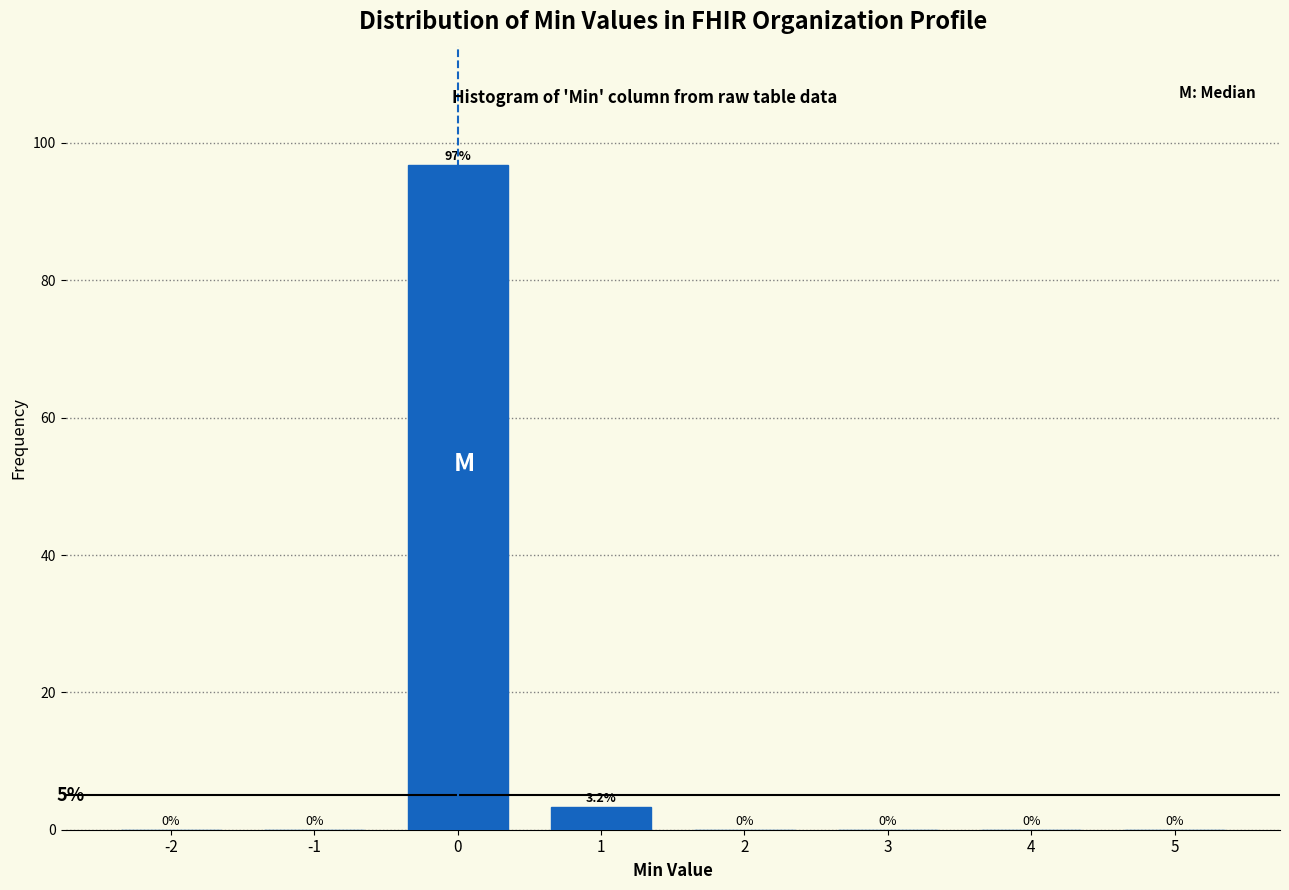

Reading left to right, extract all data points from this chart.

-2=0.0	-1=0.0	0=96.8	1=3.2	2=0.0	3=0.0	4=0.0	5=0.0